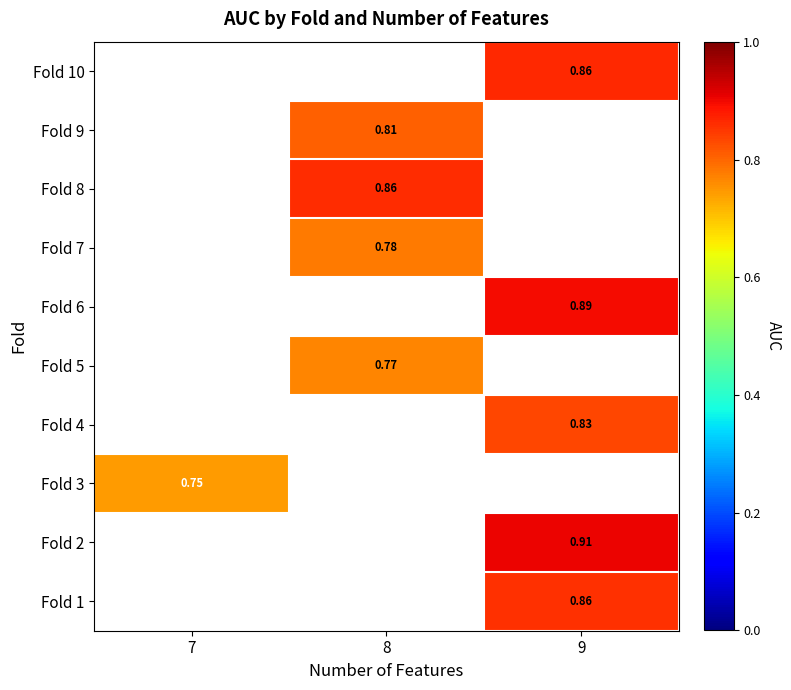

Is the value of Fold 2 at 9 greater than the value of Fold 10 at 9?

Yes